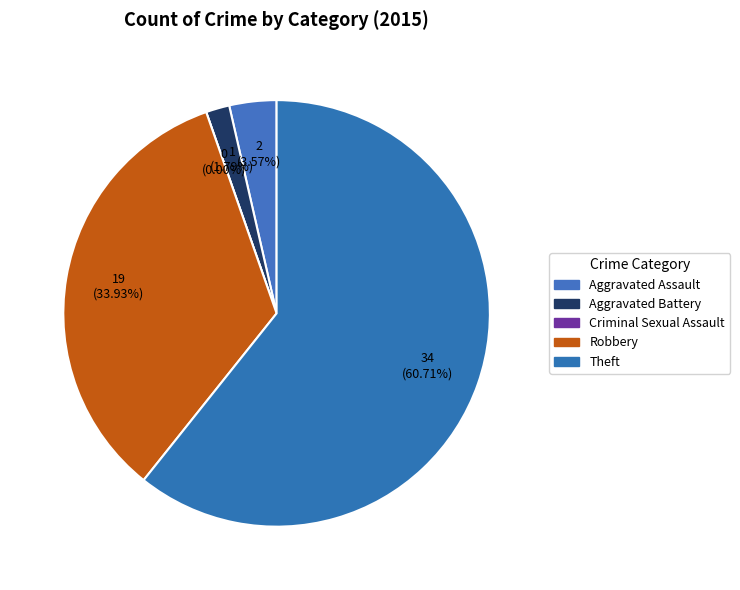

Rank the categories by value from highest to lowest.

Theft, Robbery, Aggravated Assault, Aggravated Battery, Criminal Sexual Assault